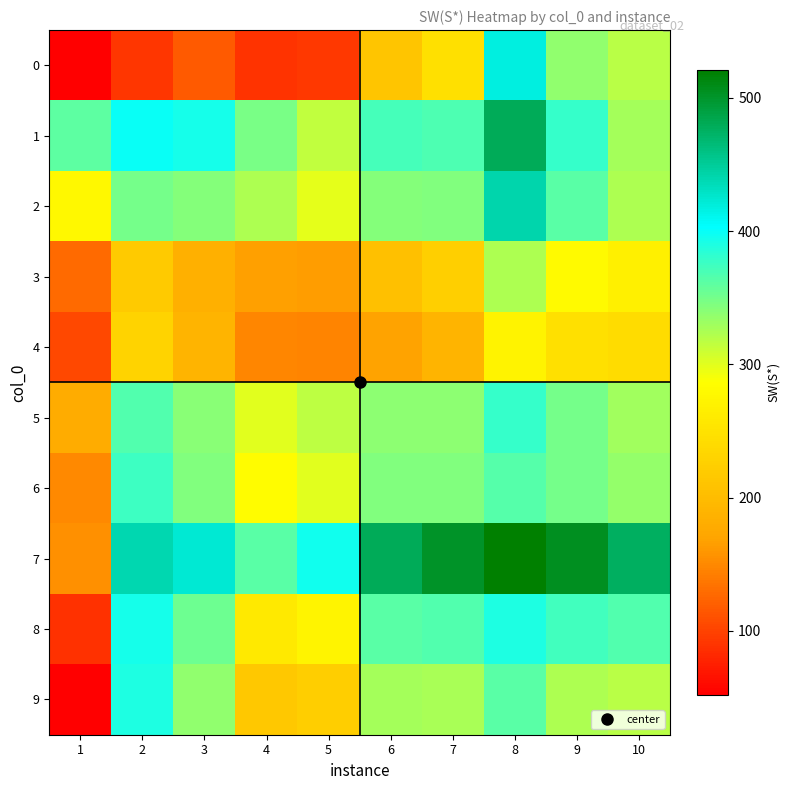

Reading left to right, extract all data points from this chart.

0: 1=52.0	2=90.6	3=116.7	4=90.0	5=93.8	6=211.4	7=246.7	8=416.8	9=337.3	10=318.0
1: 1=360.4	2=399.0	3=392.8	4=347.2	5=314.7	6=372.3	7=368.4	8=480.3	9=378.8	10=327.0
2: 1=278.3	2=349.2	3=343.0	4=323.3	5=299.2	6=341.7	7=343.4	8=441.9	9=363.0	10=323.6
3: 1=128.0	2=217.8	3=185.7	4=166.0	5=163.8	6=204.4	7=225.3	8=323.8	9=281.0	10=267.3
4: 1=104.2	2=230.3	3=189.8	4=148.2	5=146.0	6=167.4	7=190.0	8=271.0	9=246.9	10=241.6
5: 1=179.6	2=365.7	3=340.3	4=300.6	5=317.6	6=339.0	7=339.6	8=379.4	9=350.3	10=329.7
6: 1=149.3	2=374.6	3=343.6	4=284.7	5=300.0	6=343.4	7=344.0	8=363.7	9=350.4	10=335.3
7: 1=156.2	2=439.7	3=422.1	4=363.2	5=396.0	6=480.6	7=501.3	8=521.0	9=504.6	10=475.9
8: 1=87.7	2=393.2	3=353.0	4=258.0	5=272.1	6=361.7	7=366.6	8=389.4	9=373.0	10=366.9
9: 1=52.0	2=390.0	3=337.4	4=216.7	5=222.4	6=327.3	7=326.7	8=363.1	9=324.1	10=318.0